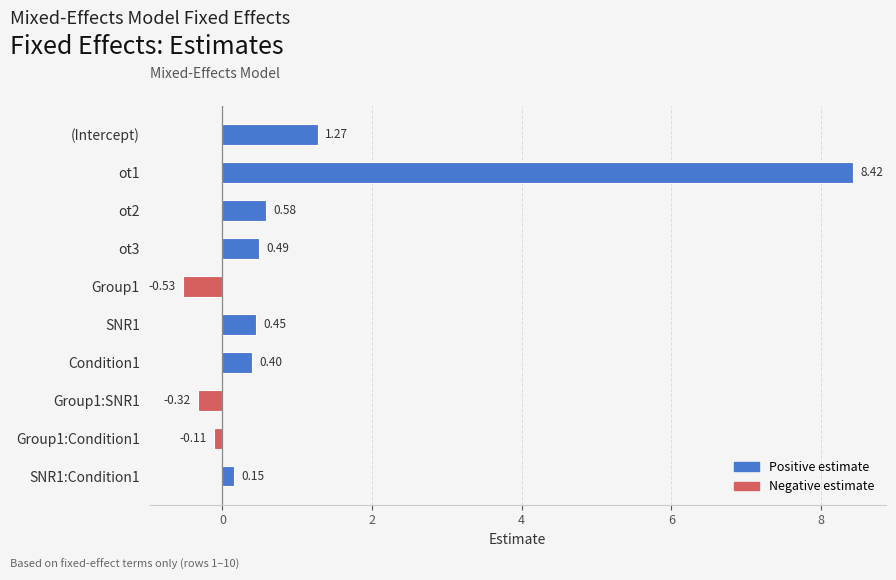

Where is the data nearest to the value 3?

(Intercept)